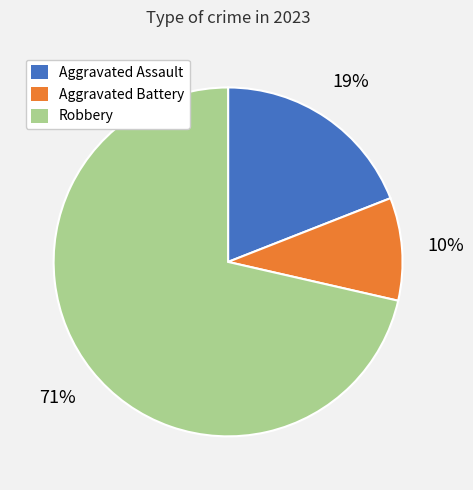

Is it true that Robbery is 71% of the pie?

True